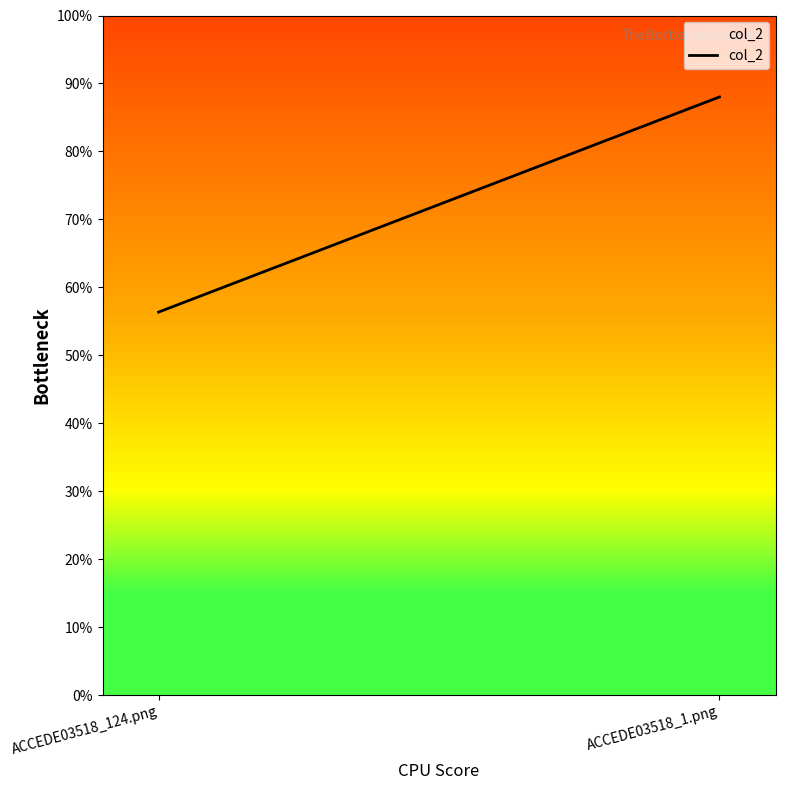

Does the chart display data point markers on the line(s)?

No